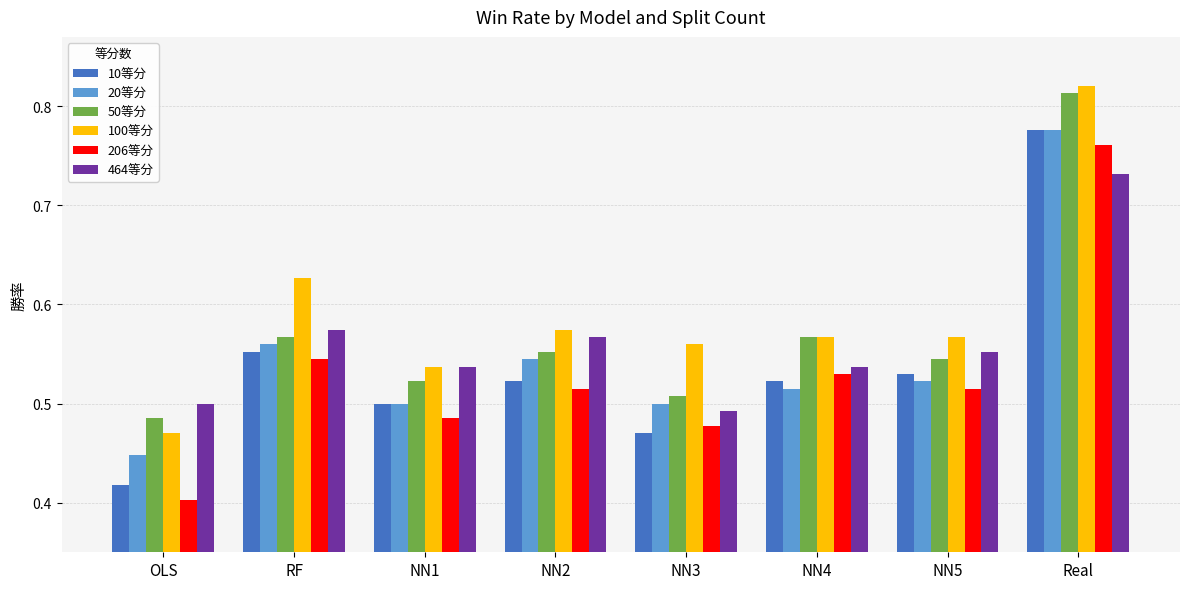

How many groups of bars are there?

8